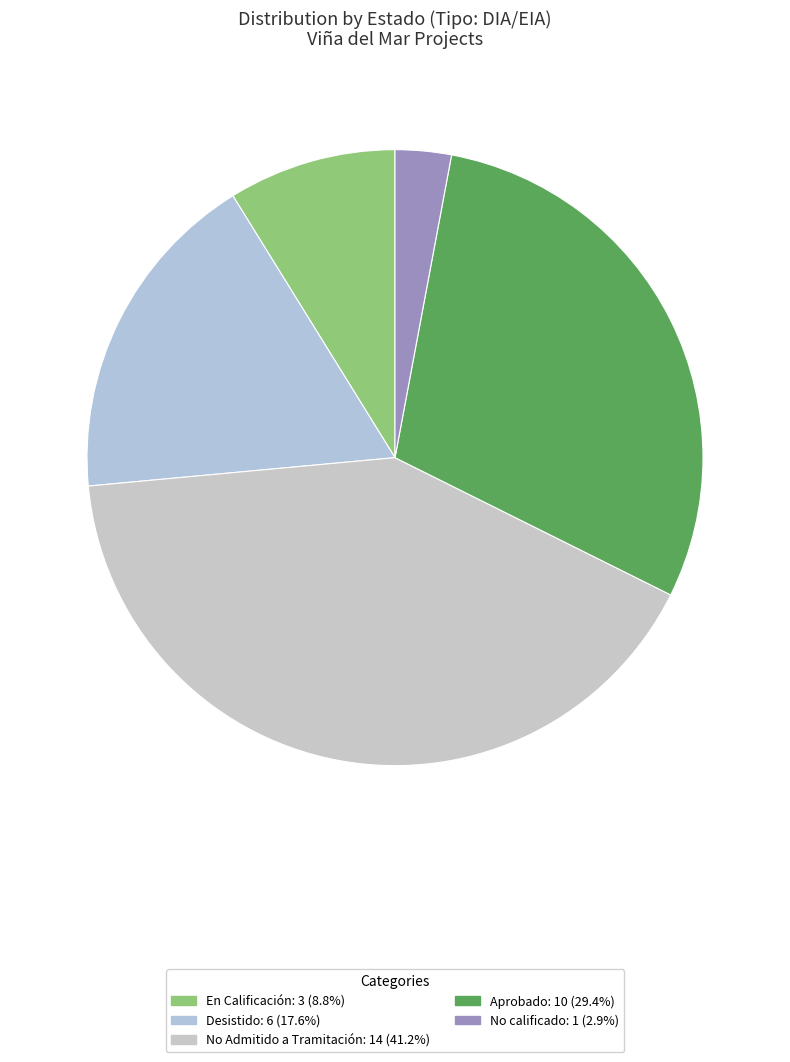

The Aprobado slice represents 29% of the pie. True or false?

True